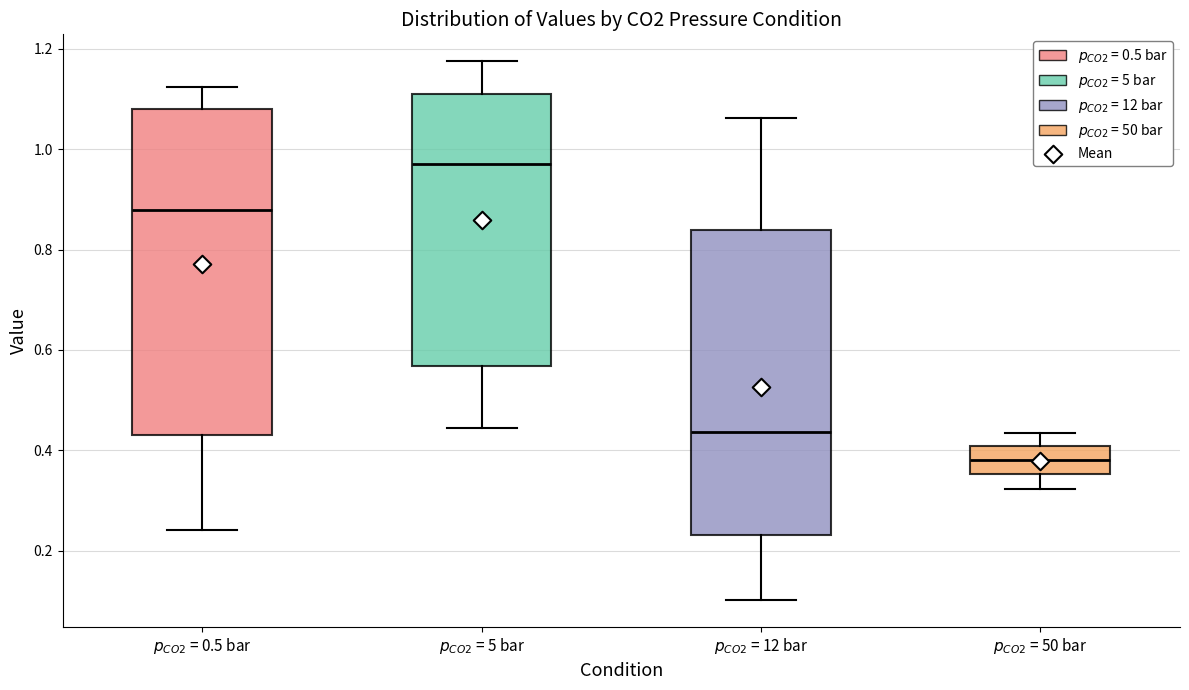

Where is the upper edge of the box for $p_{CO2}$ = 50 bar on the y-axis? The values are not printed on the chart, so give them approximately, as read against the axis.

0.40